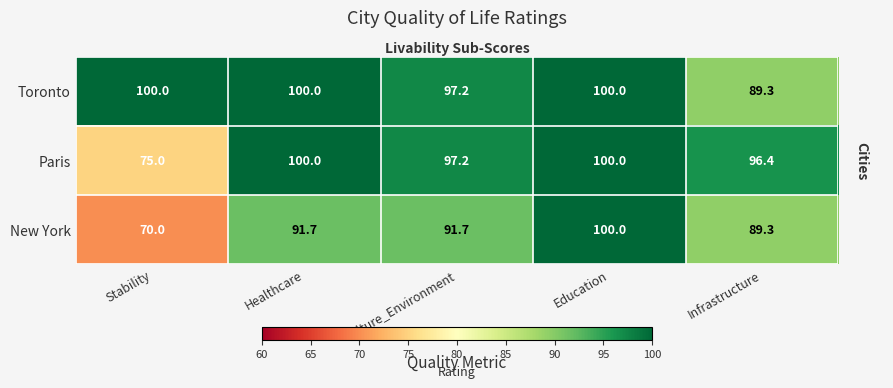

What is the minimum value shown in the chart?

70.0